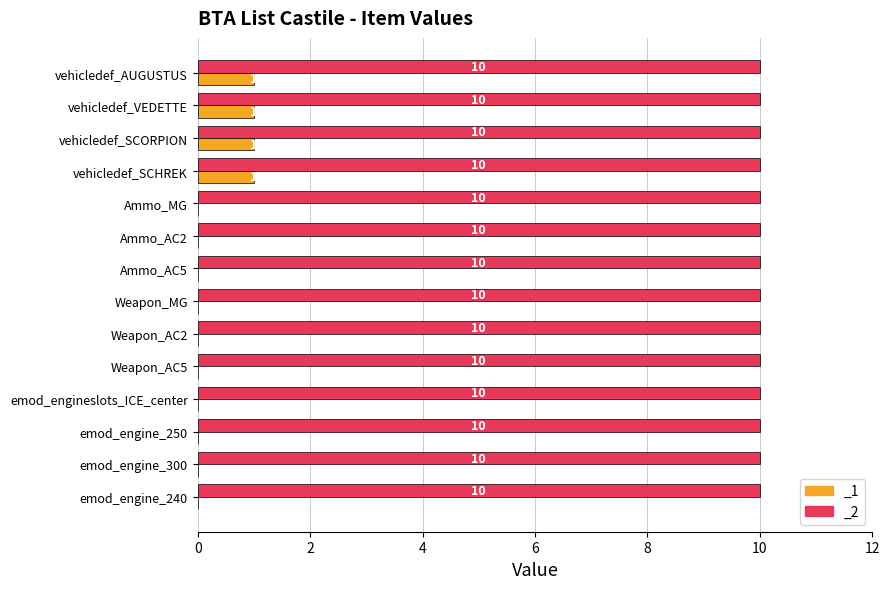

What is the value of the 12th bar from the left?

1